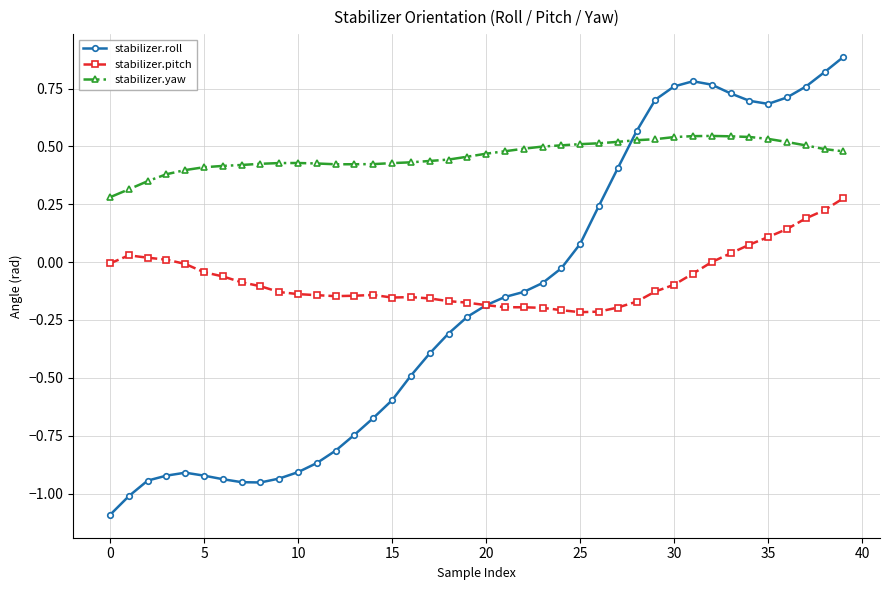

How many data points does each series have?

40